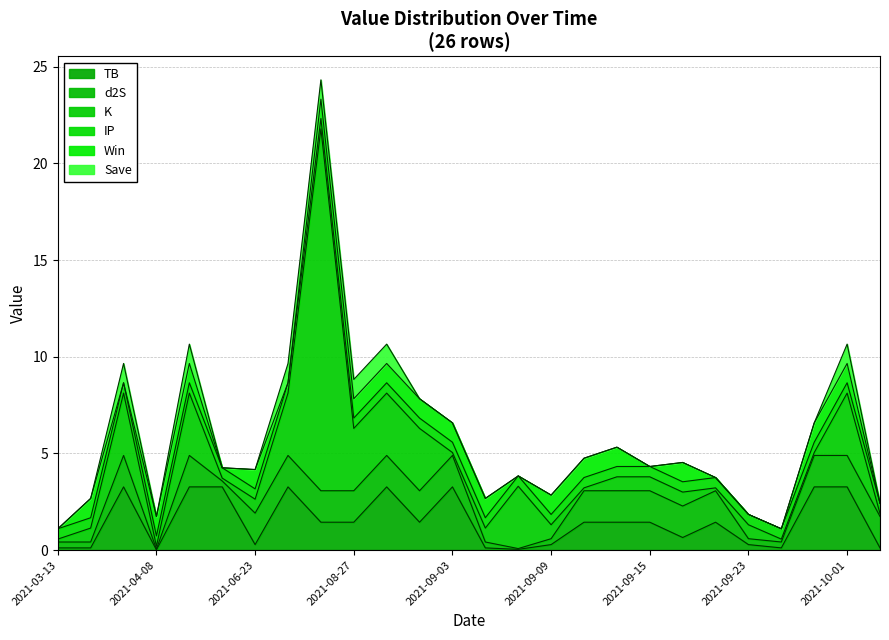

How many lines are shown in the chart?

6